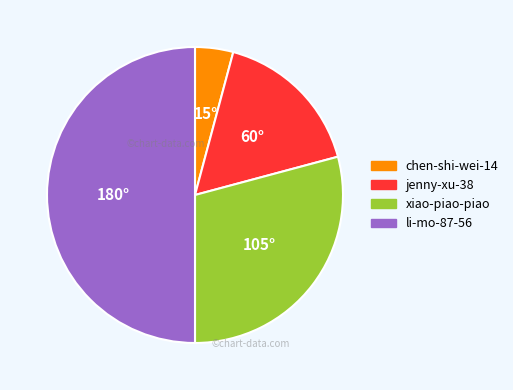

How many slices are in this pie chart?

4